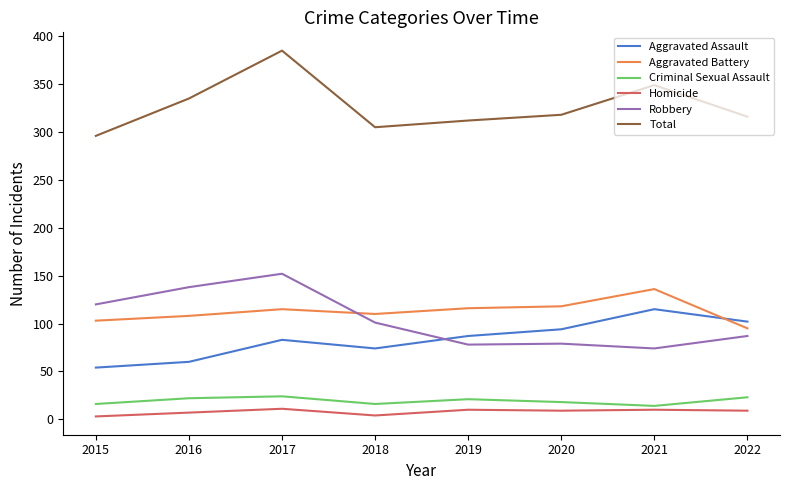

What is the lowest value of the Robbery series?

74